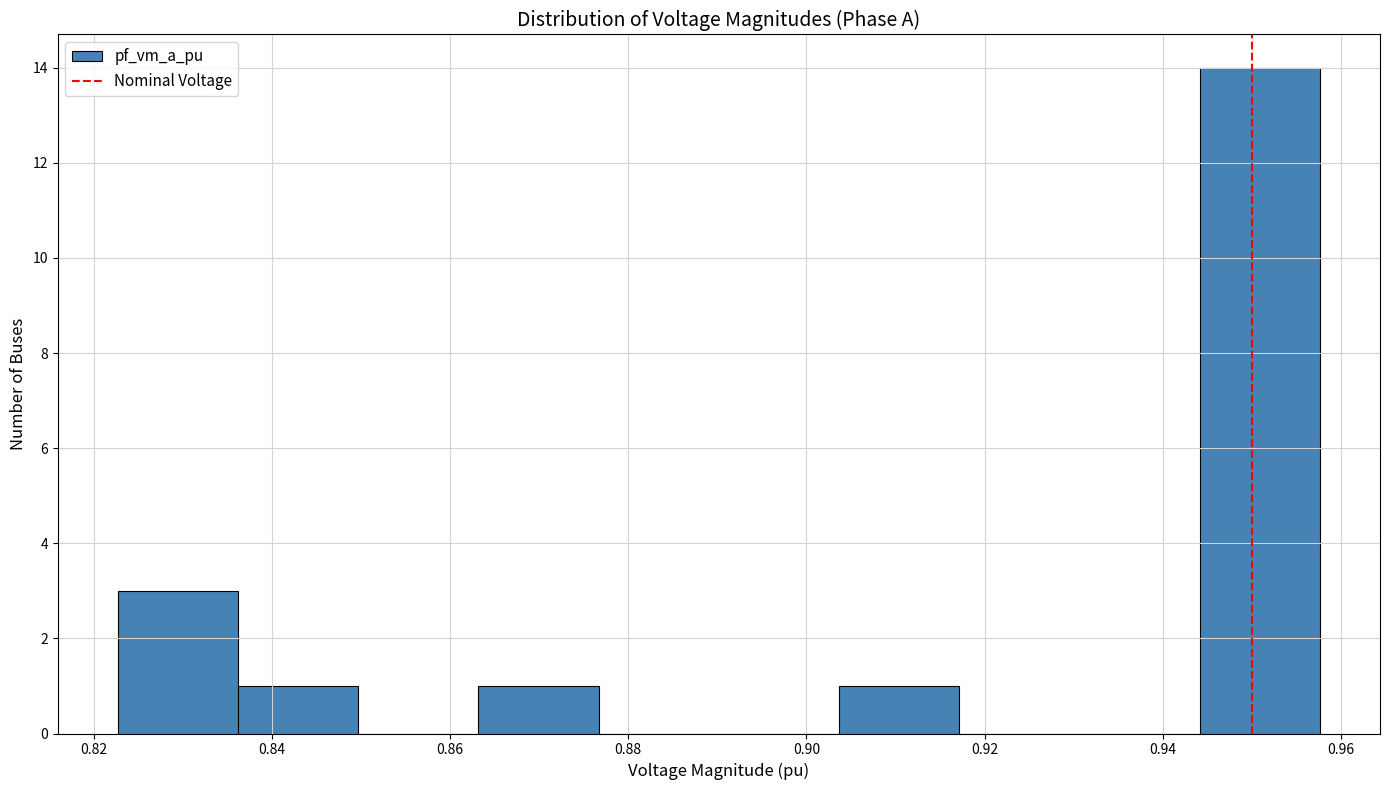

Reading left to right, transcribe this chart: for each bar, give the range it covers on the x-axis and its height. Neither the bar edges nor the heights are printed on the chart, so give them approximately, as read against the axes.

0.822 to 0.836: 3
0.836 to 0.850: 1
0.850 to 0.864: 0
0.864 to 0.876: 1
0.876 to 0.890: 0
0.890 to 0.904: 0
0.904 to 0.918: 1
0.918 to 0.930: 0
0.930 to 0.944: 0
0.944 to 0.958: 14